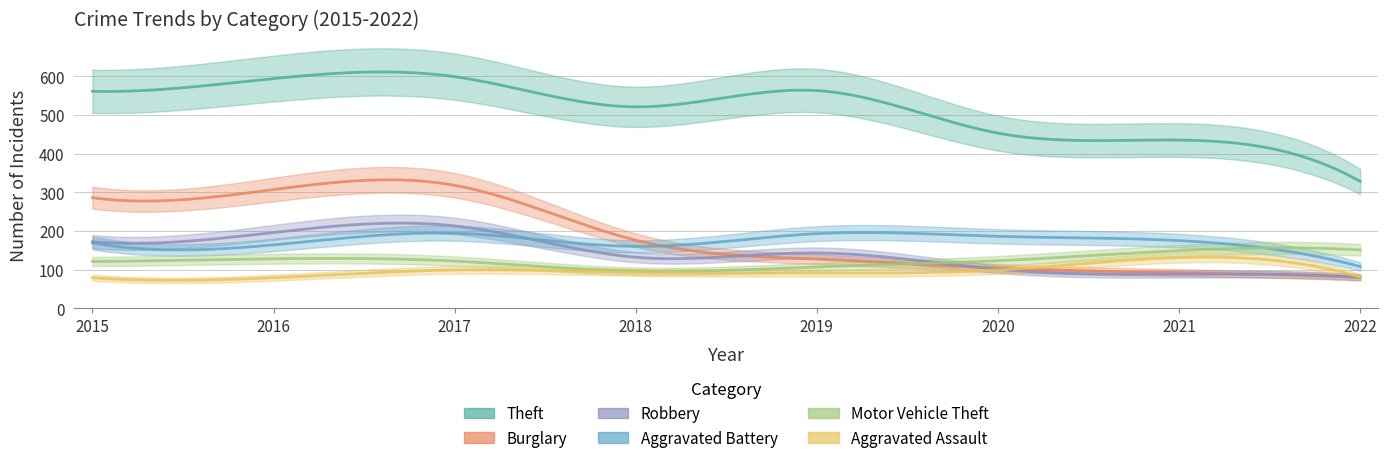

At which category is the sum across all series the highest?

2017